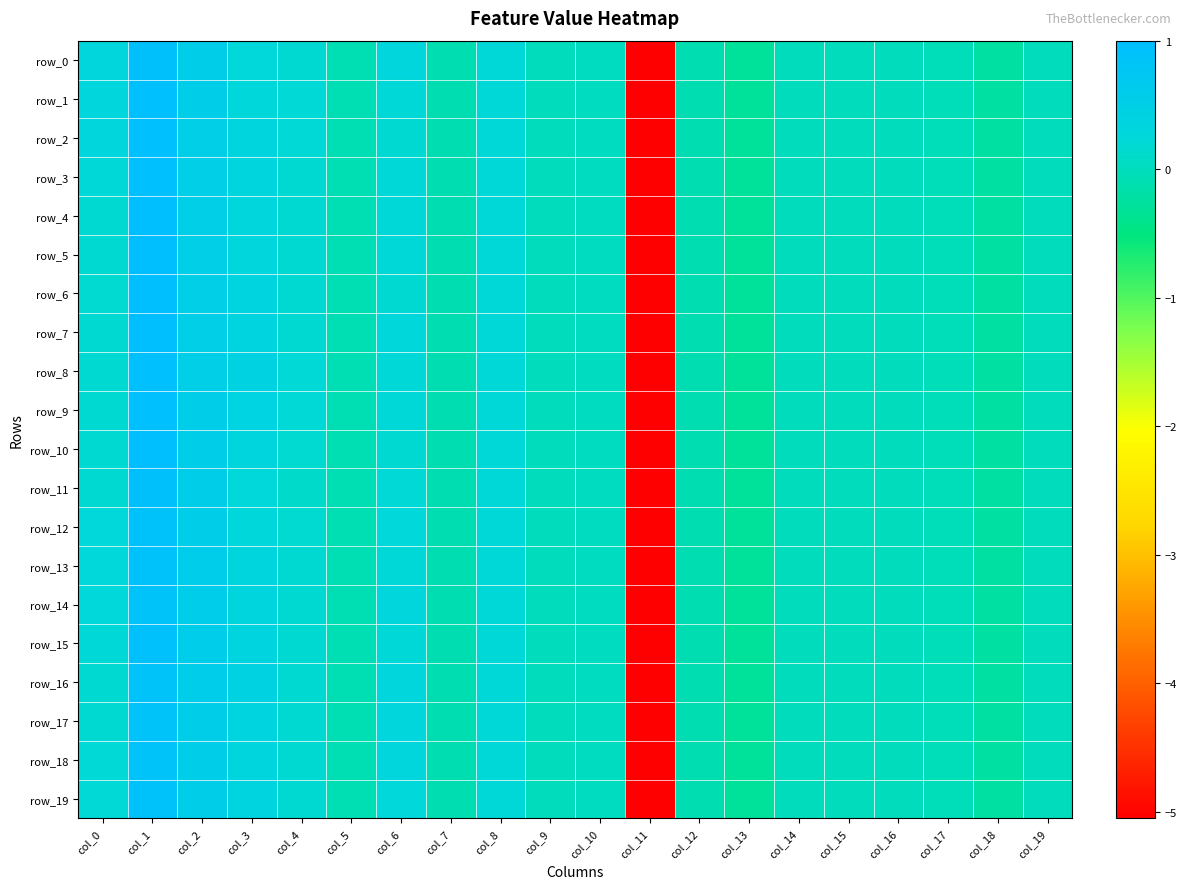

What is the sum of all row_19 values?

-3.2